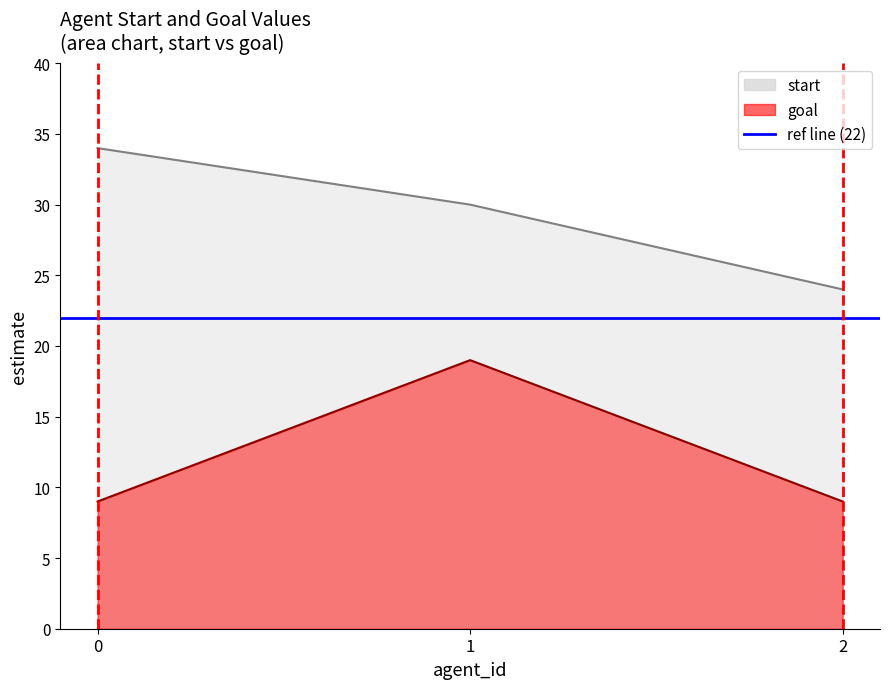

Reading right to left, transcribe all the data shown in this chart.

start: 2=24	1=30	0=34
goal: 2=9	1=19	0=9